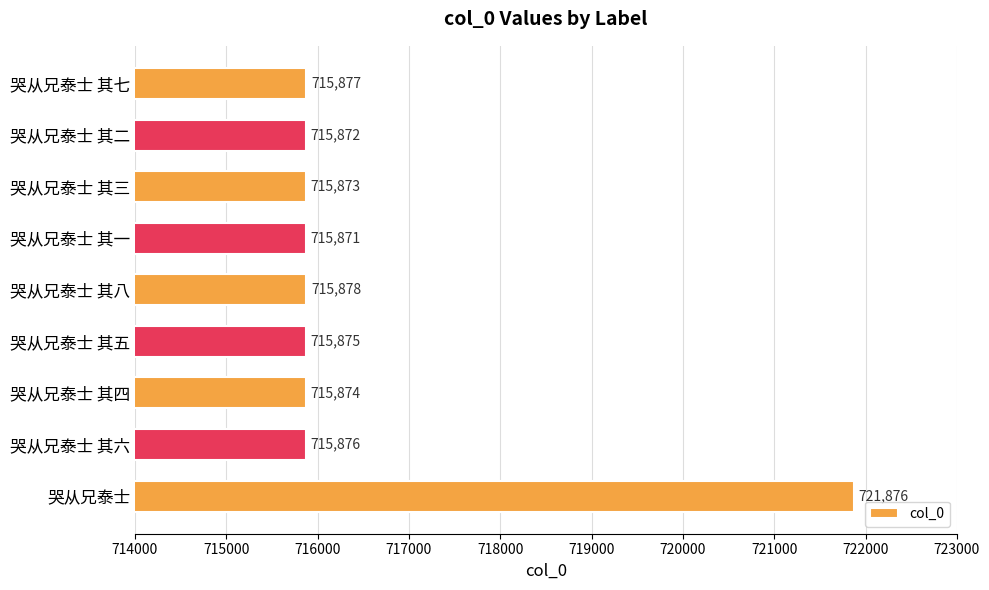

How many bars are there in total?

9